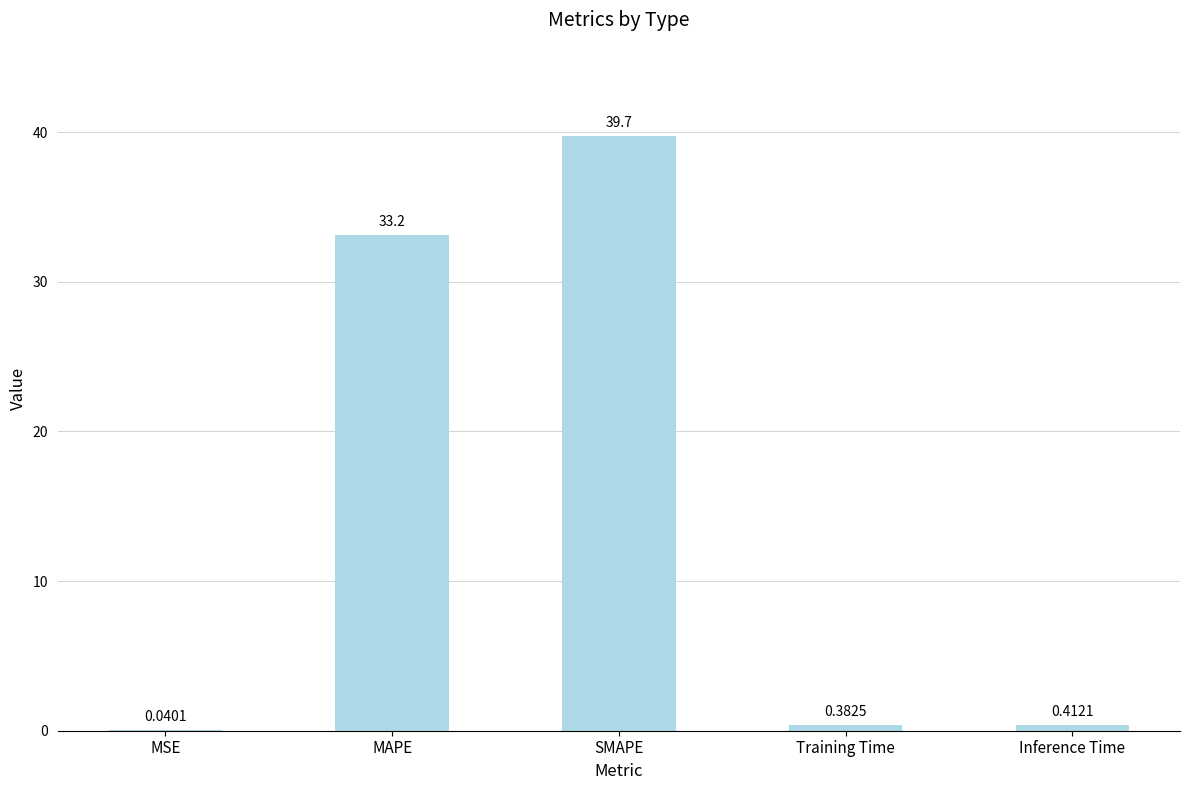

What is the sum of all values?

73.7